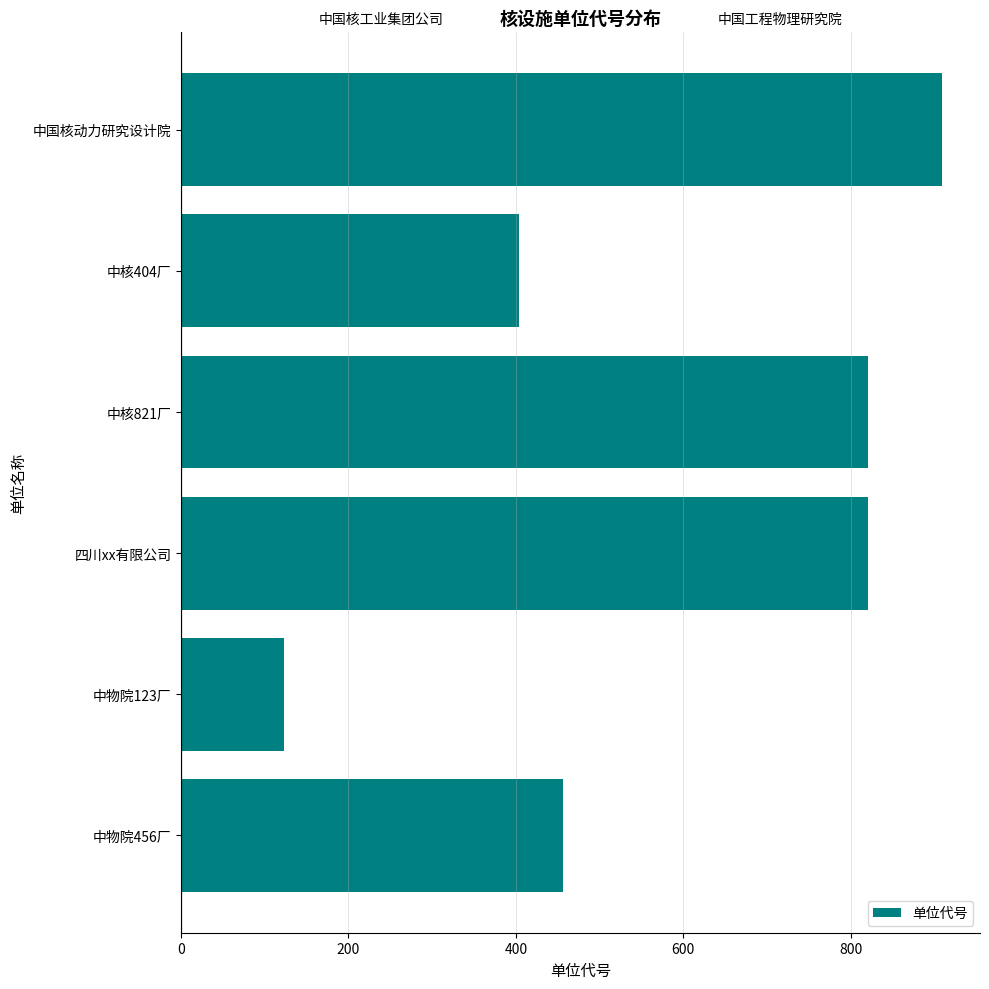

At which label is the value closest to 516?

中物院456厂